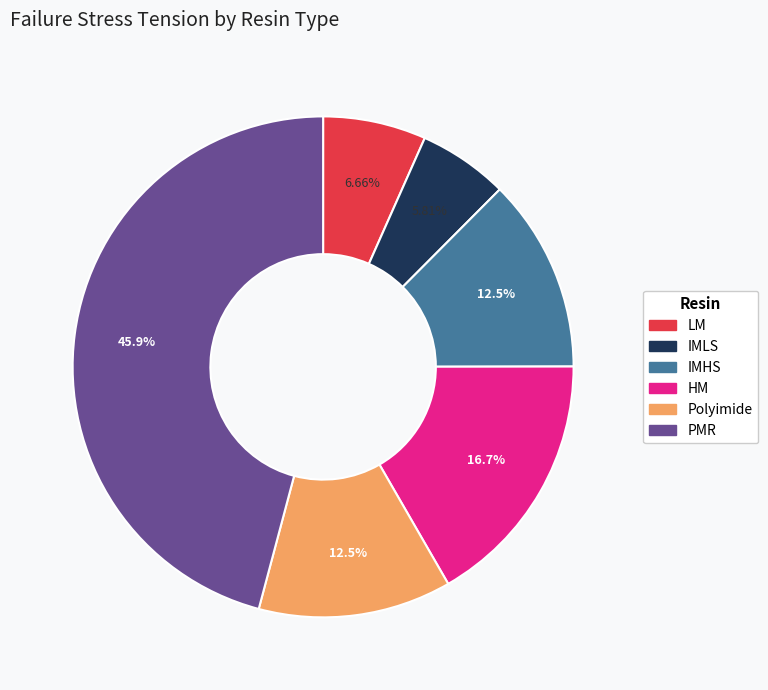

What percentage is NOT represented by PMR?

54.1%